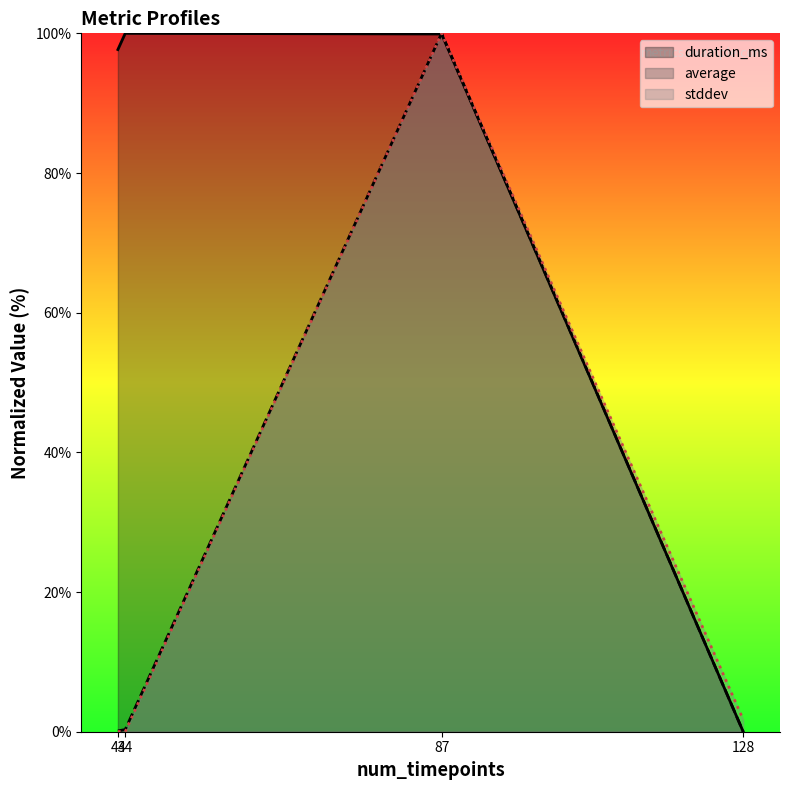

What is the difference between the highest and lowest values at 128?

1.7